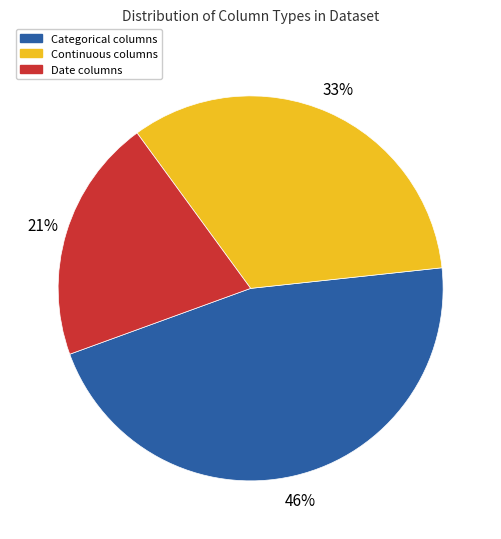

Does any single category account for the majority?

No